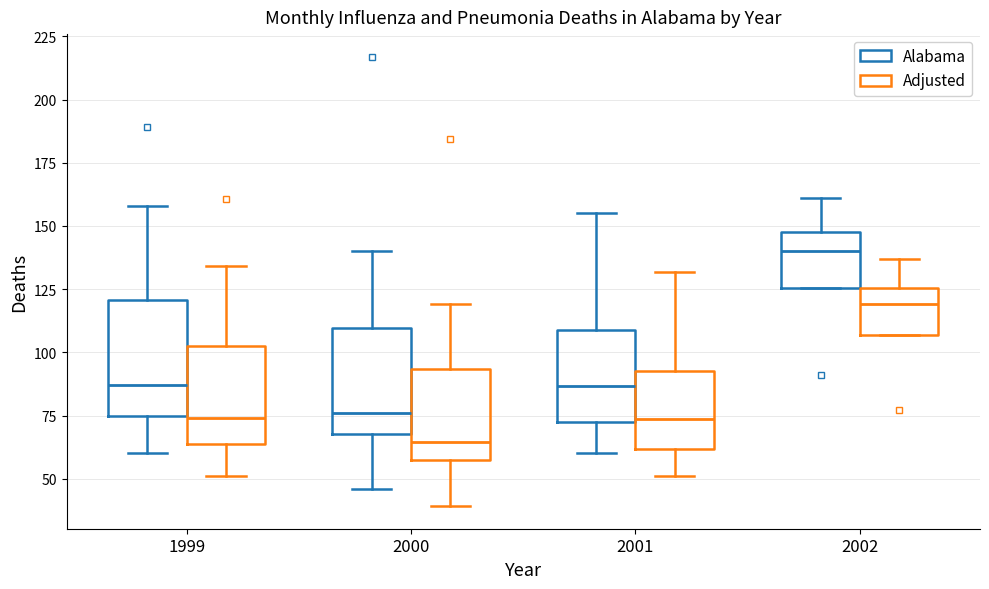

Reading left to right, transcribe this box plot: for each box, give where its median line is, the range the box spans, and where its two whiskers end, as read against the y-axis. The values are not printed on the chart, so give them approximately, as read against the axis.

1999 (Alabama): median 85, box 75 to 120, whiskers 60 to 160
1999 (Adjusted): median 75, box 65 to 100, whiskers 50 to 135
2000 (Alabama): median 75, box 70 to 110, whiskers 45 to 140
2000 (Adjusted): median 65, box 55 to 95, whiskers 40 to 120
2001 (Alabama): median 85, box 75 to 110, whiskers 60 to 155
2001 (Adjusted): median 75, box 60 to 90, whiskers 50 to 130
2002 (Alabama): median 140, box 125 to 150, whiskers 125 to 160
2002 (Adjusted): median 120, box 105 to 125, whiskers 105 to 135